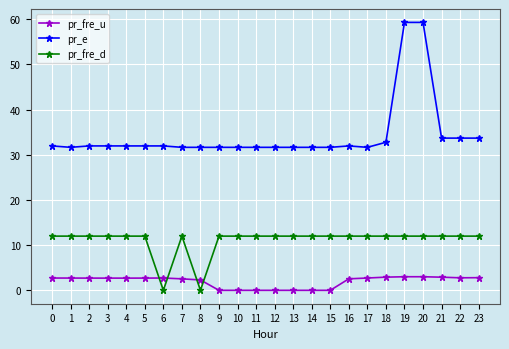

At how many categories does at least one series exceed 10?

24